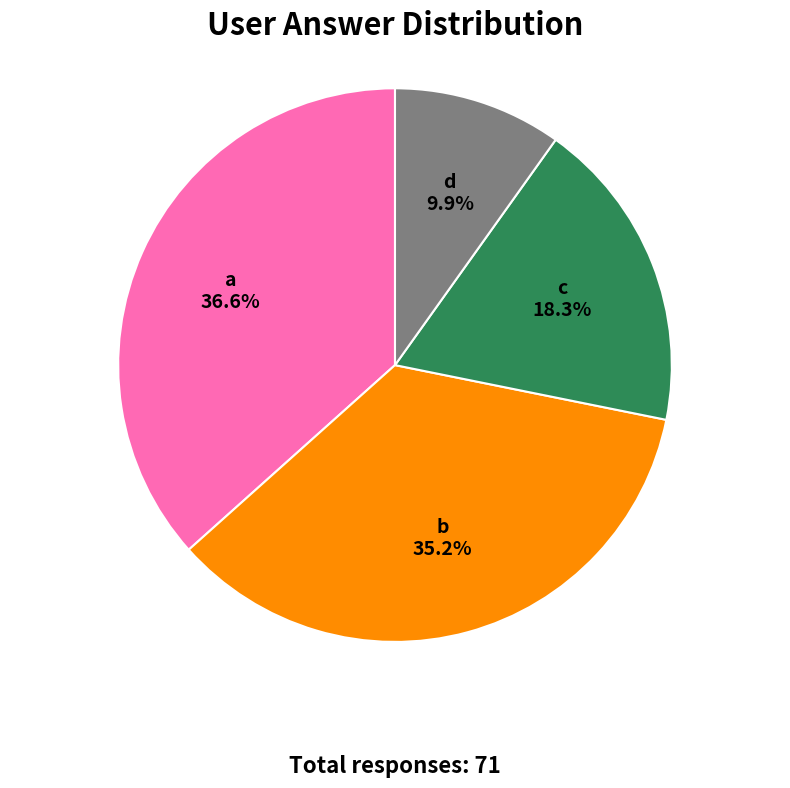

Between a and c, which is larger?

a